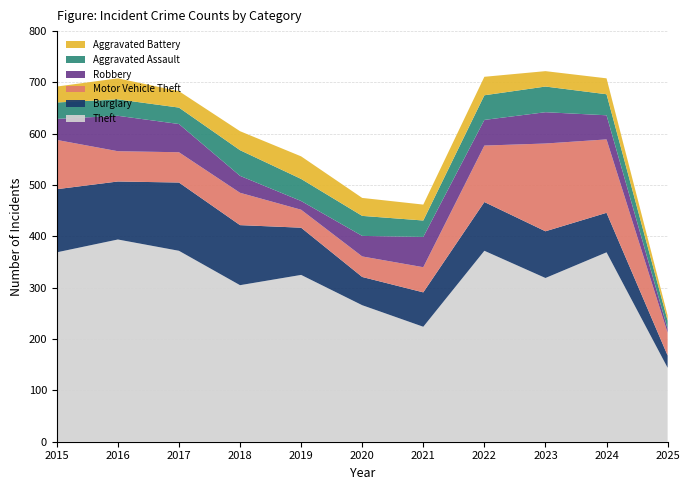

Reading right to left, what are all the values shown in this chart?

Theft: 144	369	319	372	224	266	325	305	372	394	369
Burglary: 24	77	91	95	67	55	92	117	133	113	123
Motor Vehicle Theft: 44	143	171	110	49	40	35	63	59	59	96
Robbery: 8	47	61	50	59	40	17	33	55	69	41
Aggravated Assault: 16	41	50	48	32	39	43	50	32	32	32
Aggravated Battery: 10	31	30	36	31	35	44	37	32	41	31